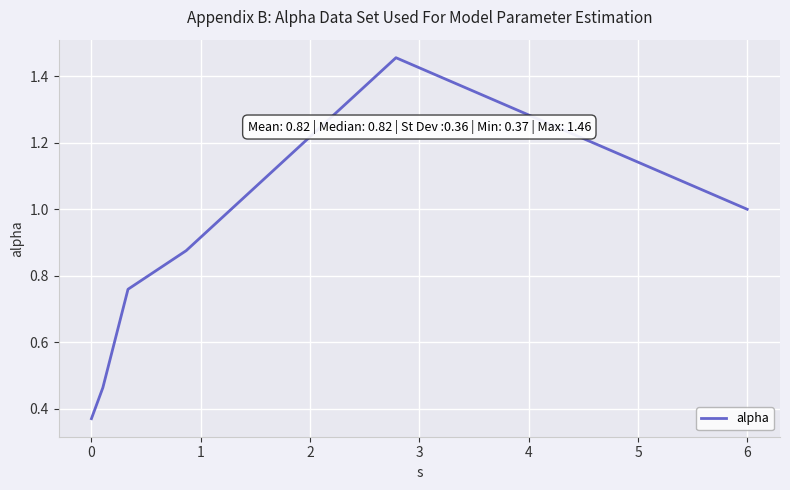

True or false: there are more than 1 points higher than both neighbors.

False